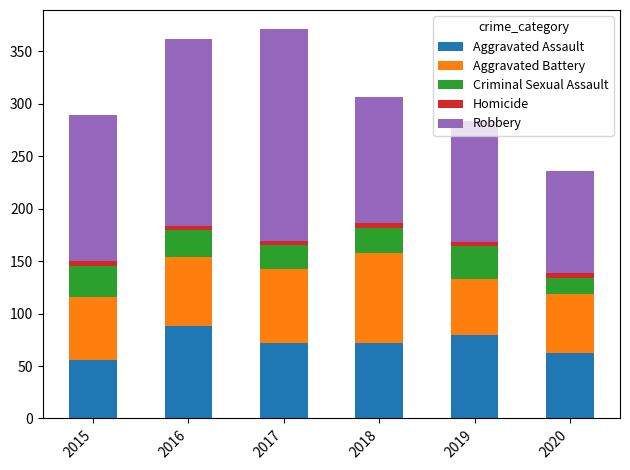

How many categories are shown in the chart?

6